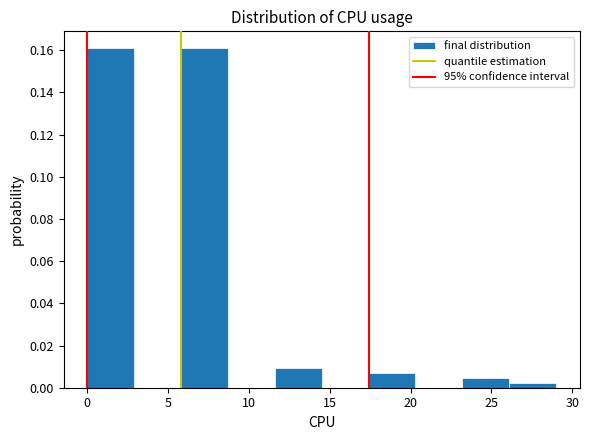

Reading left to right, list every bar in this chart as the range it spans on the x-axis followed by its height. Neither the bar edges nor the heights are printed on the chart, so give them approximately, as read against the axes.

0.0 to 2.9: 0.160
2.9 to 5.8: 0
5.8 to 8.7: 0.160
8.7 to 11.6: 0
11.6 to 14.5: 0.010
14.5 to 17.4: 0
17.4 to 20.3: 0.006
20.3 to 23.2: 0
23.2 to 26.1: 0.004
26.1 to 29.0: 0.002